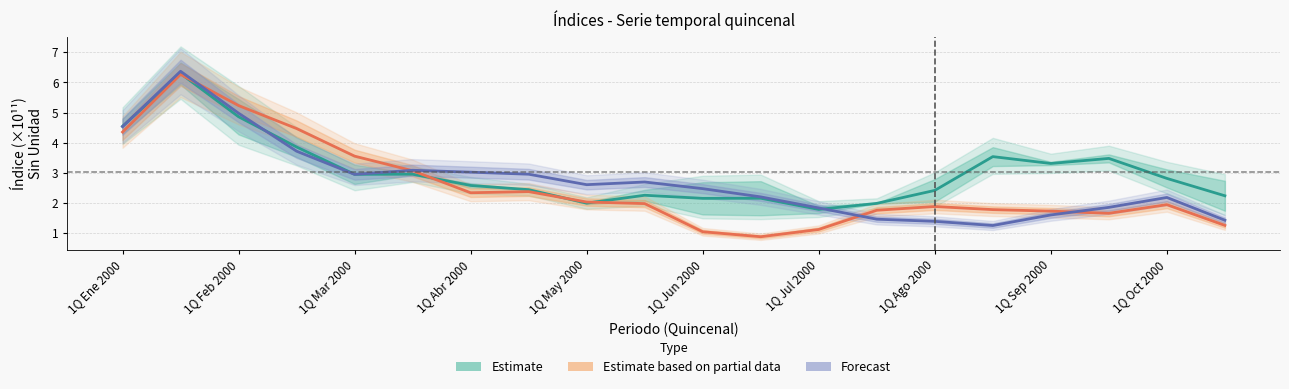

What is the value of the Forecast (Serie 9) point at the 17th from the left?

1.6